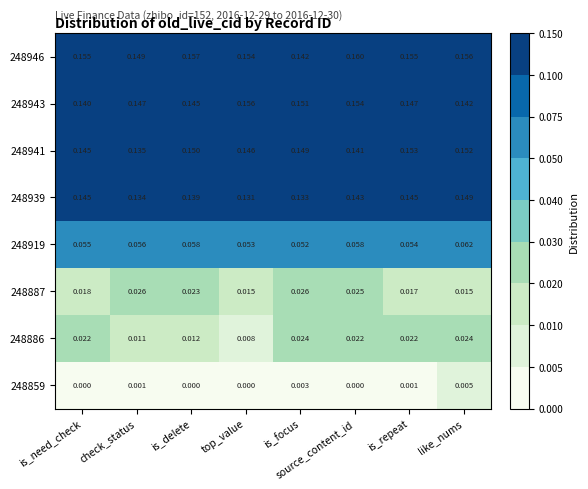

Which category has the lowest value in the 248941 series?

check_status